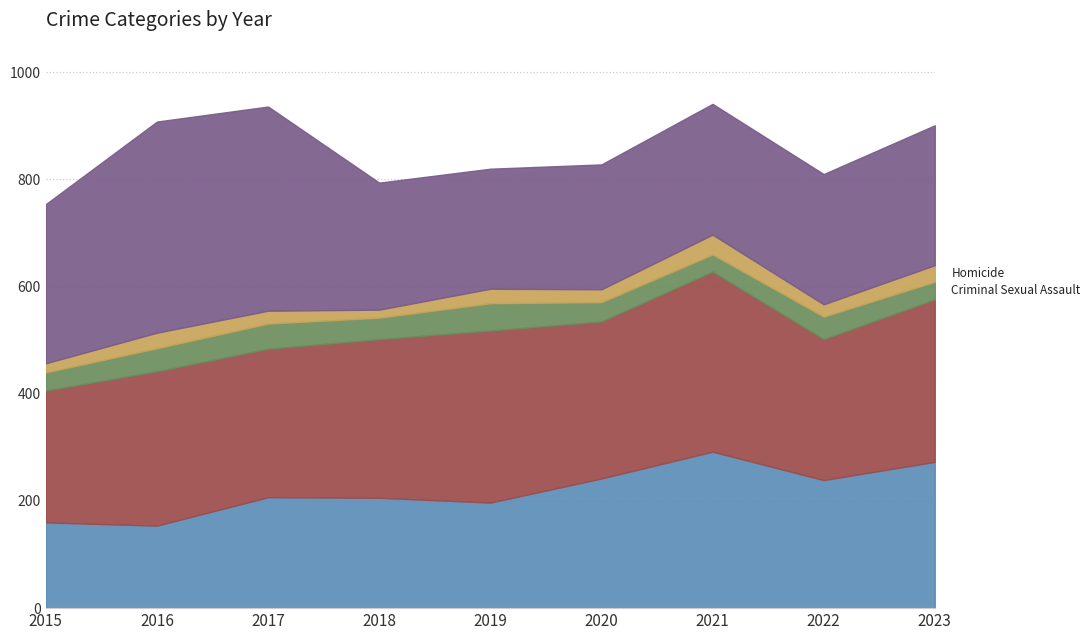

Between 2016 and 2019, which series saw the biggest shift?

Robbery